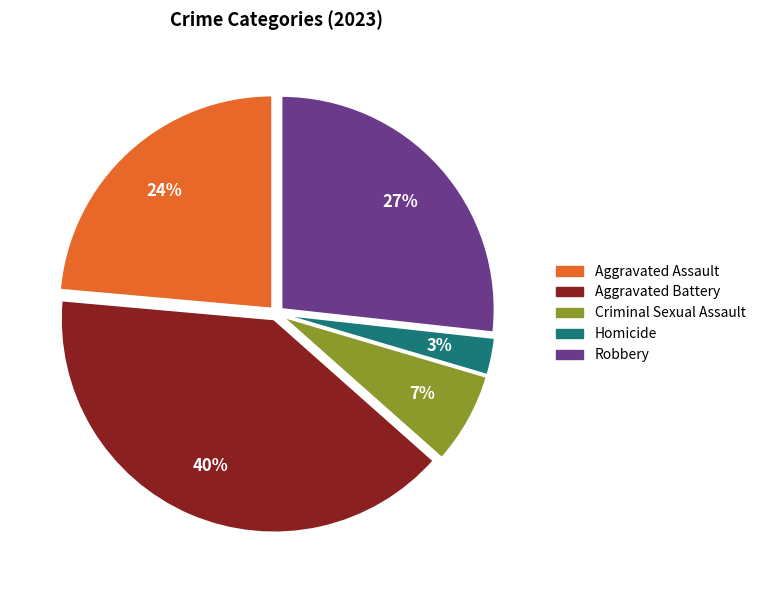

True or false: Homicide accounts for 3% of the total.

True